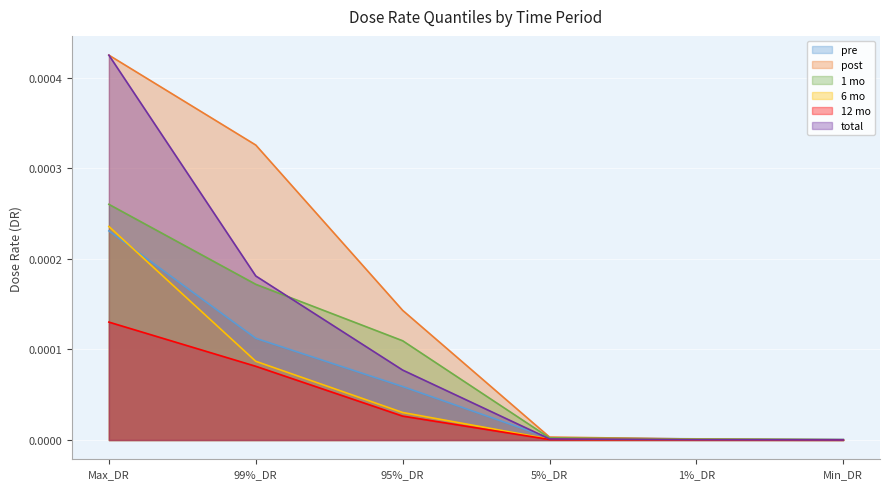

True or false: 12 mo and 1 mo intersect in this chart.

False